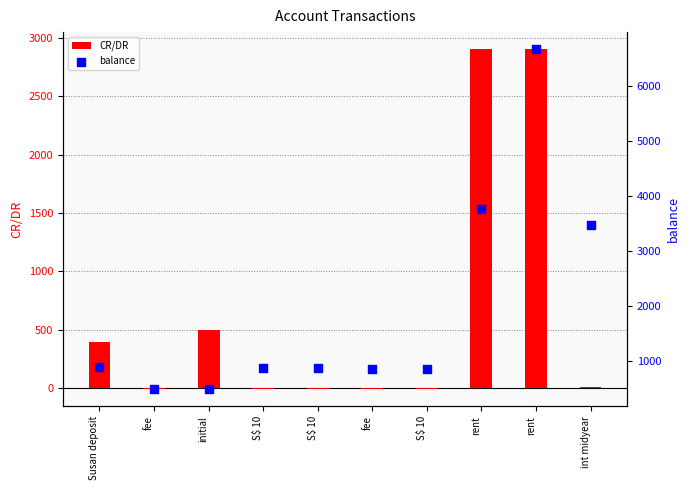

Which series reaches the maximum Y coordinate?

balance